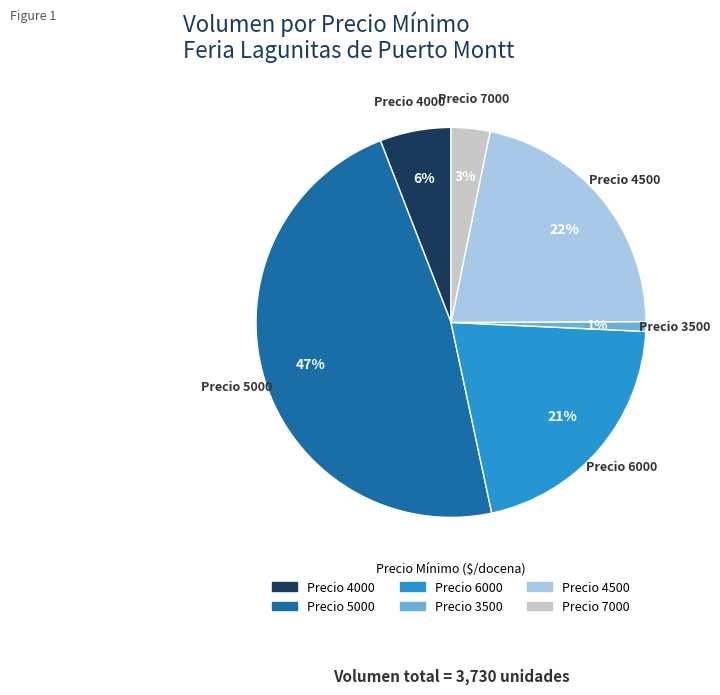

To the nearest percent, what is the difference between the Precio 6000 and Precio 3500 slice percentages?

20%